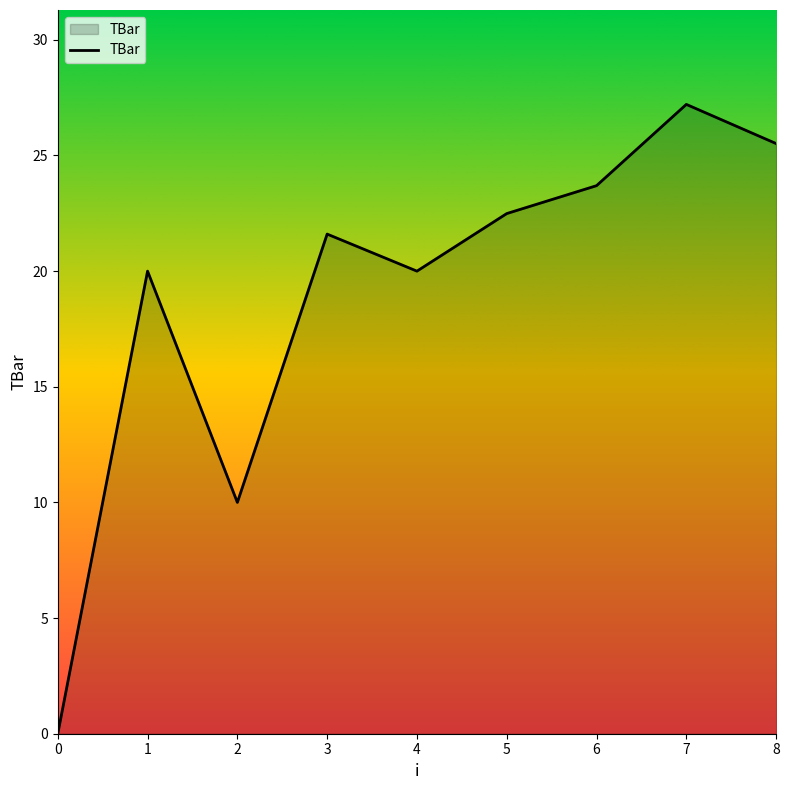

Where is the first local maximum?

1